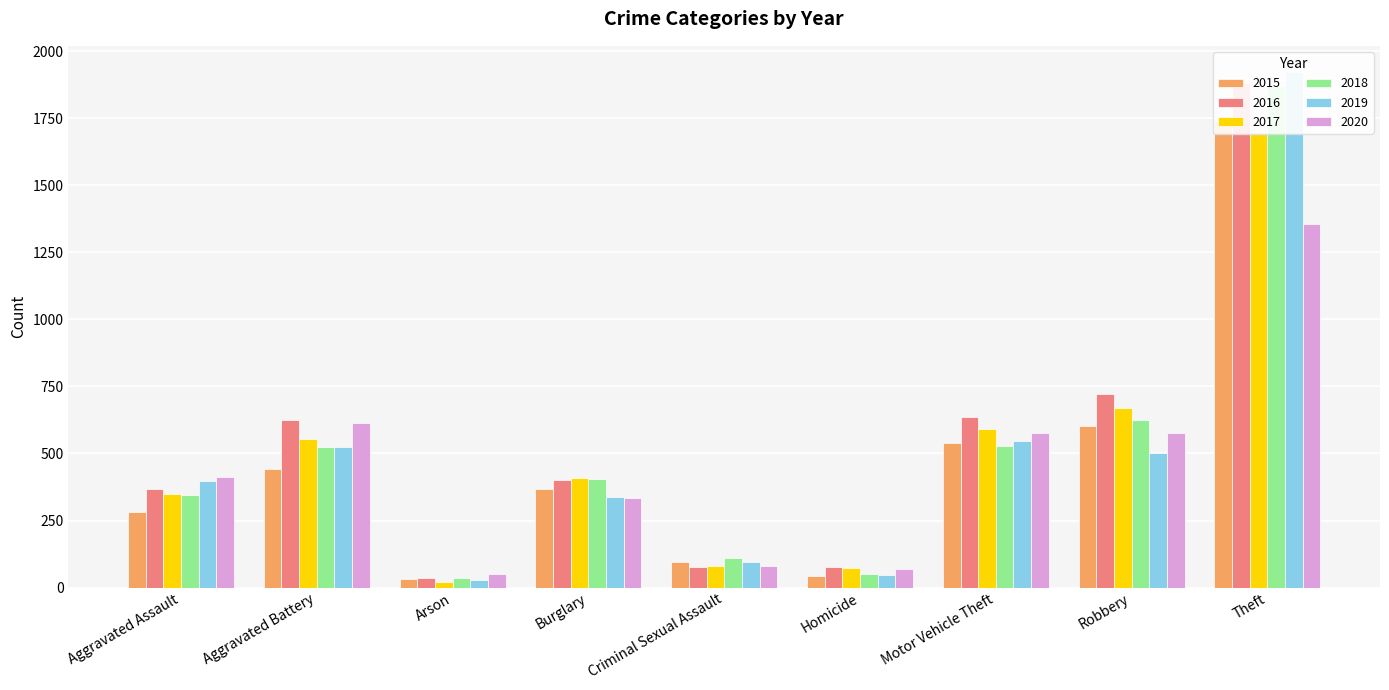

Rank the categories by 2019 value from highest to lowest.

Theft, Motor Vehicle Theft, Aggravated Battery, Robbery, Aggravated Assault, Burglary, Criminal Sexual Assault, Homicide, Arson